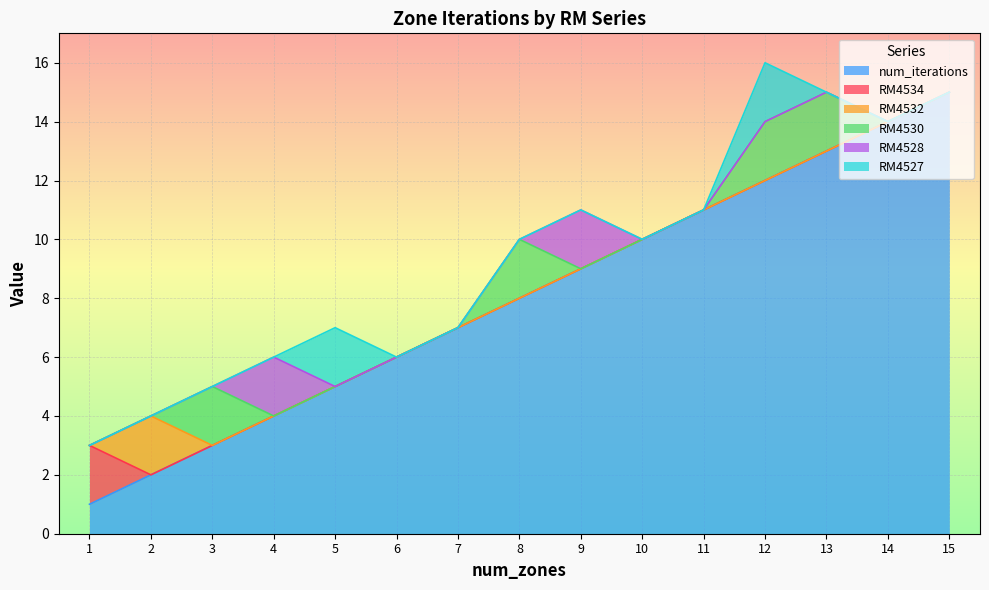

What is the sum of the num_iterations values at 14 and 5?

19